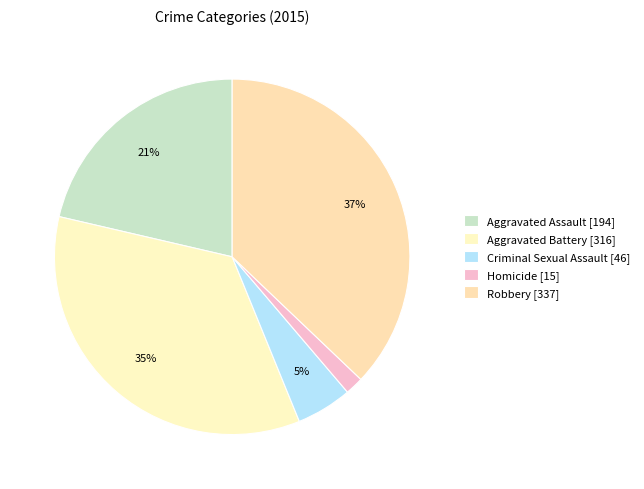

What is the change in value from Homicide to Robbery?

+322